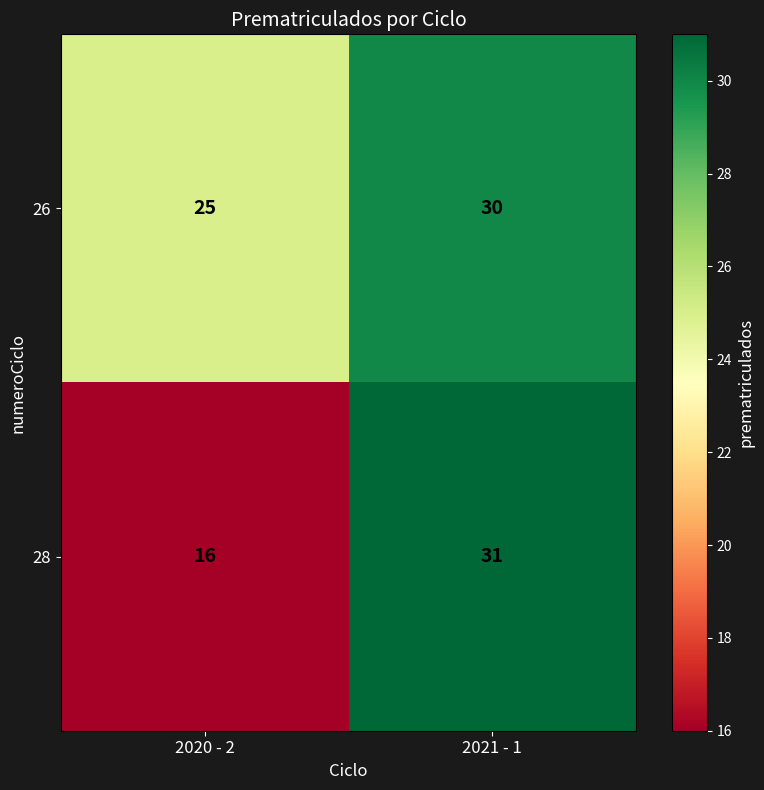

Reading left to right, what are all the values shown in this chart?

26: 25	30
28: 16	31